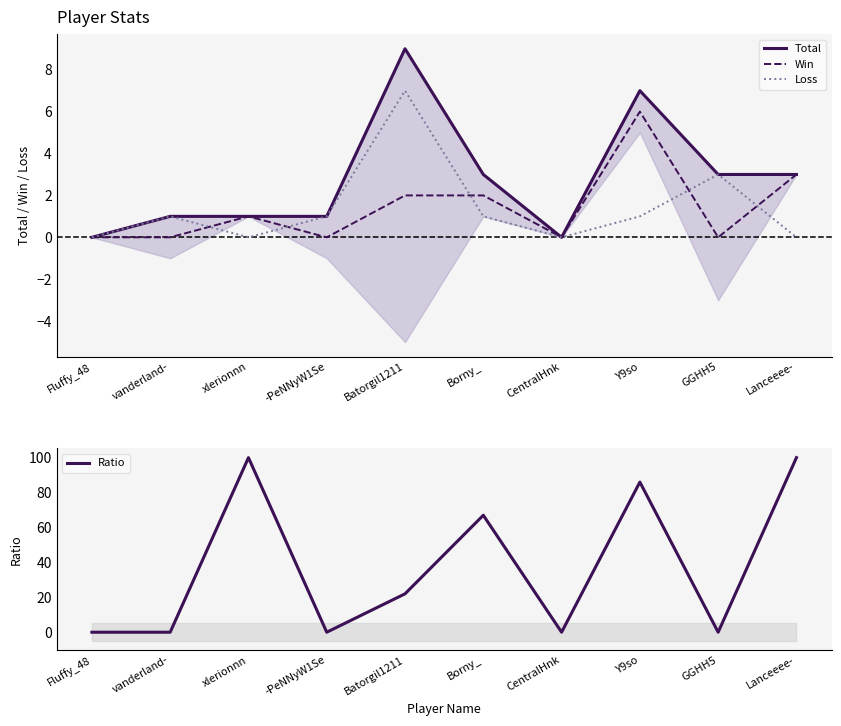

Where does the Win series first go above 1?

Batorgil1211